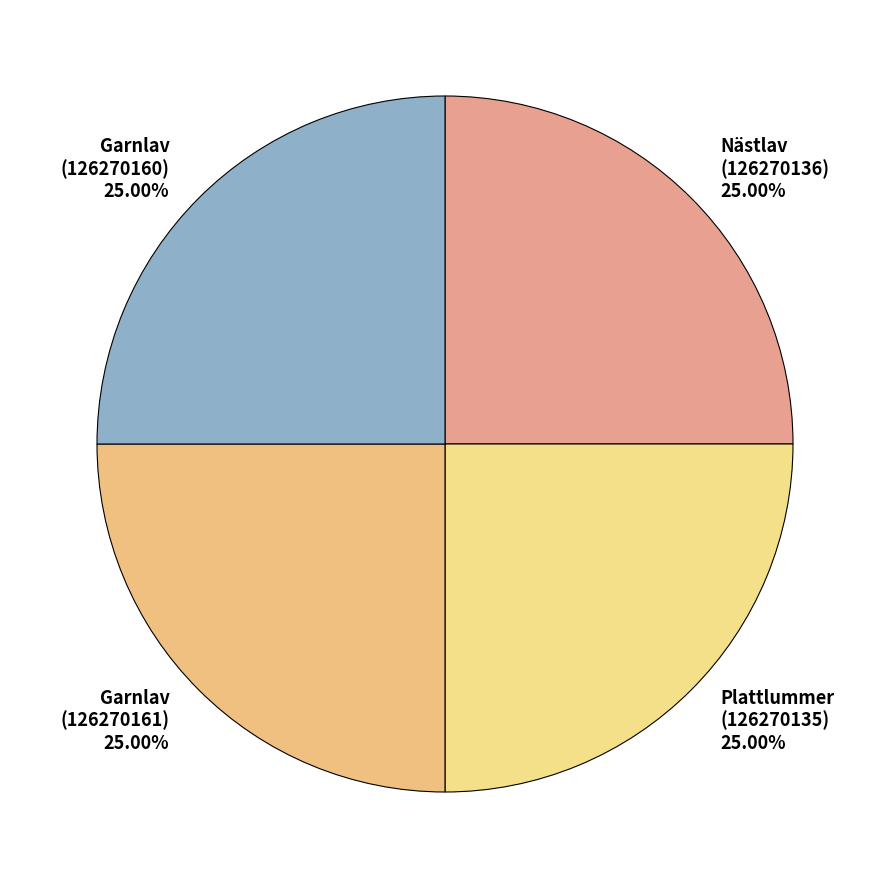

Does any single category account for the majority?

No